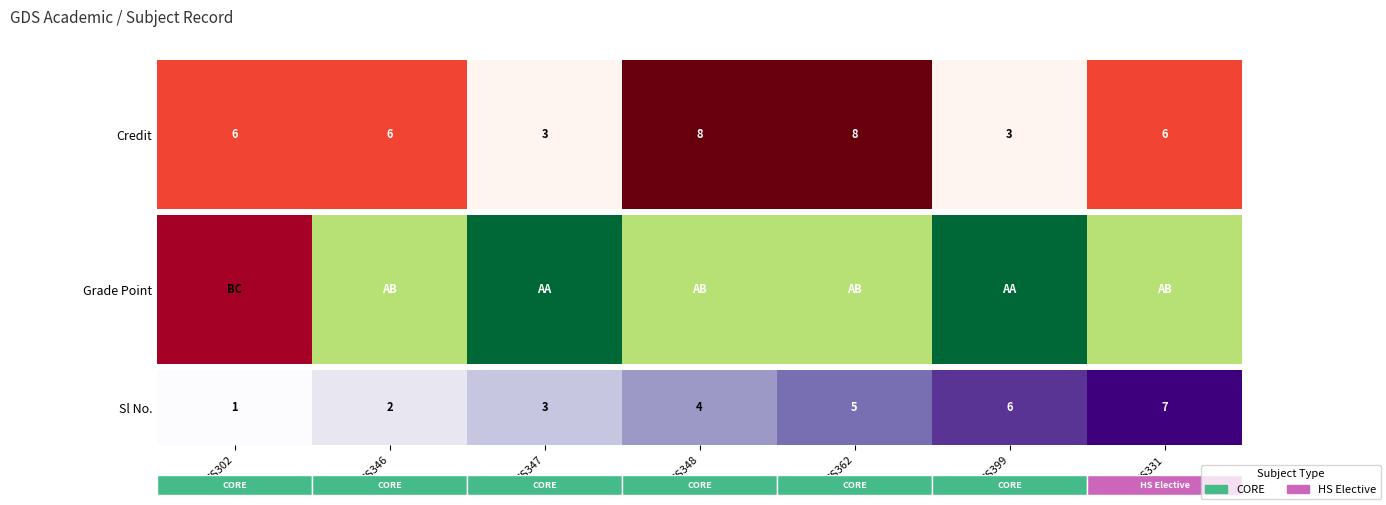

List the labels in order of value, largest first.

HS331, CS399, CS362, CS348, CS347, CS346, CS302